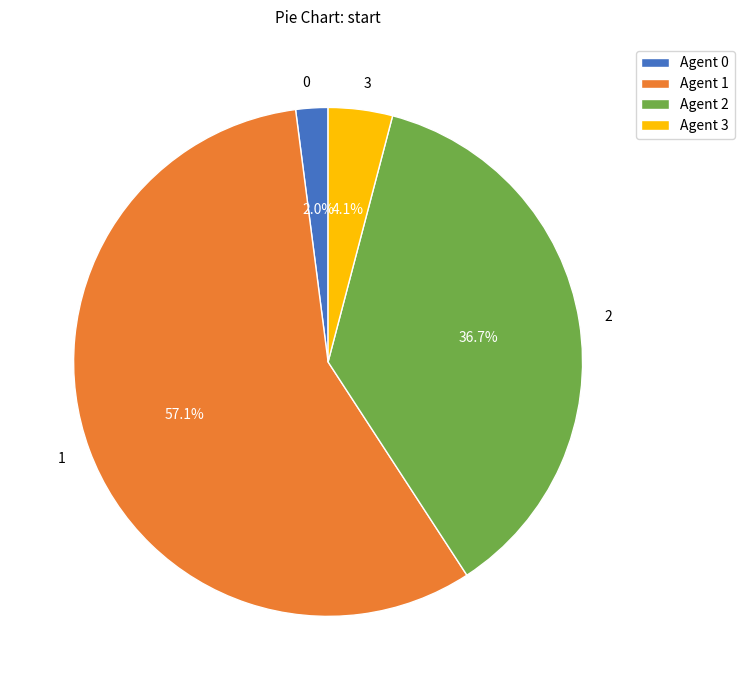

Is it true that 3 is 4% of the pie?

True